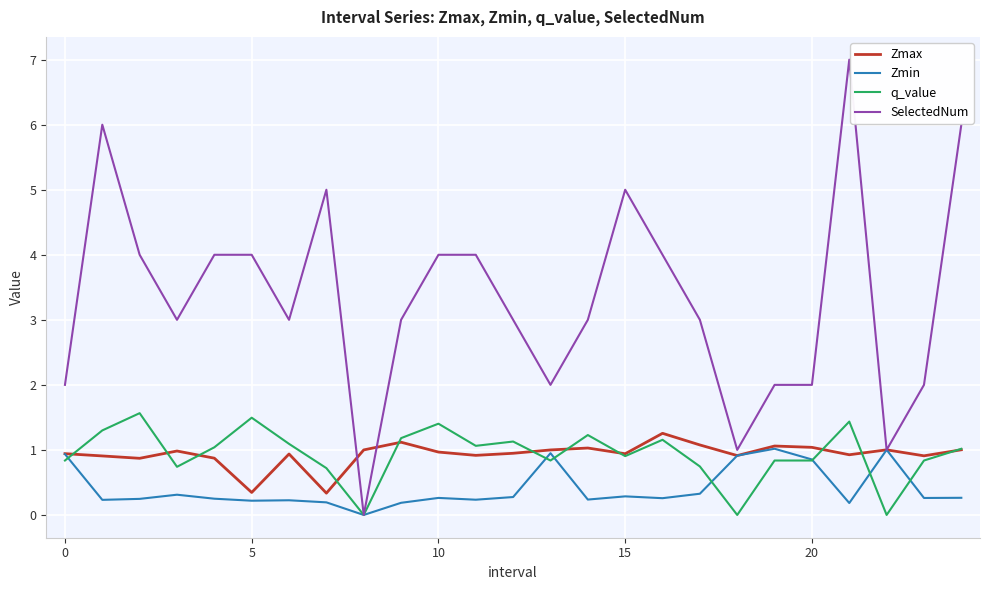

What is the highest value of the SelectedNum series?

7.0